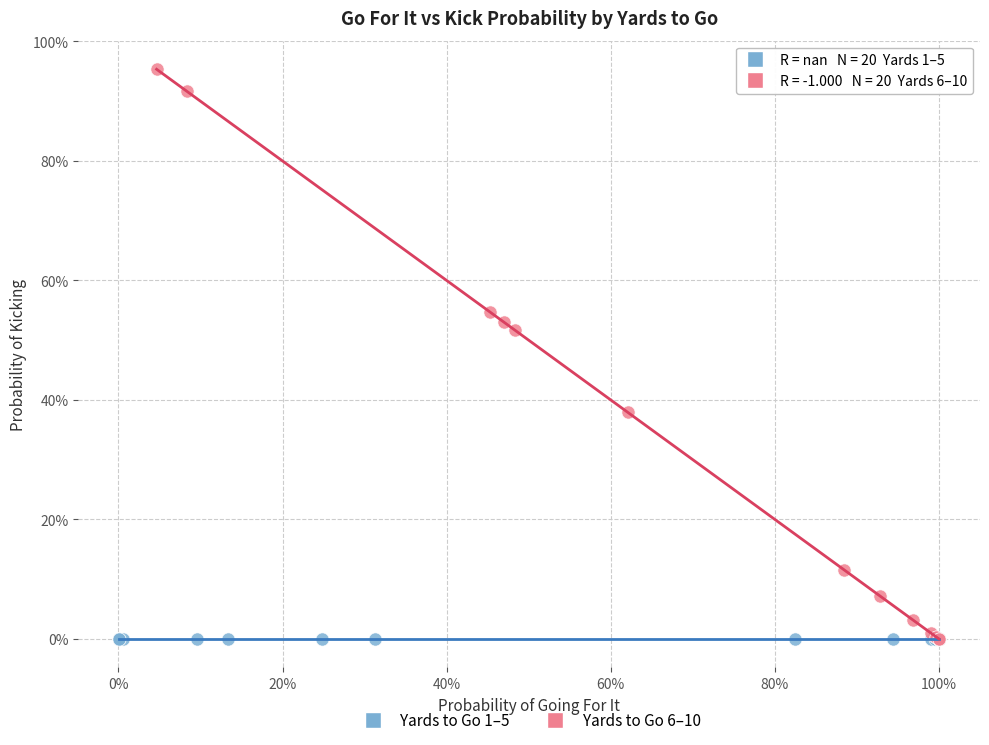

Which series contains the highest Y value?

Yards to Go 6–10